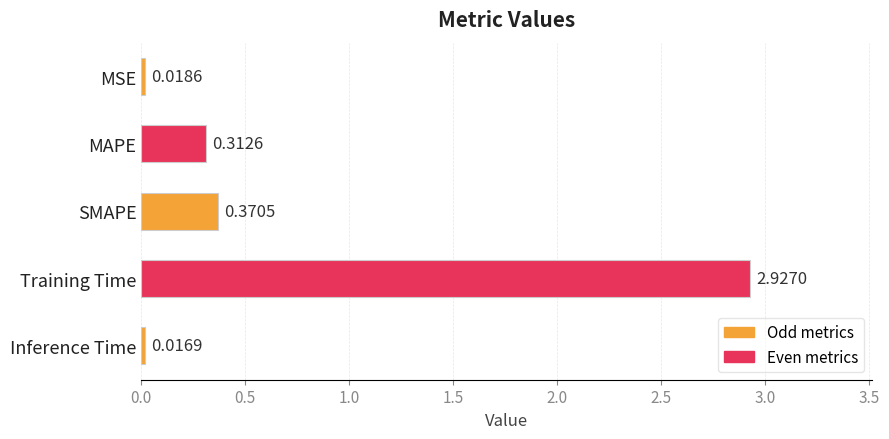

What is the label of the 4th bar from the top?

Training Time